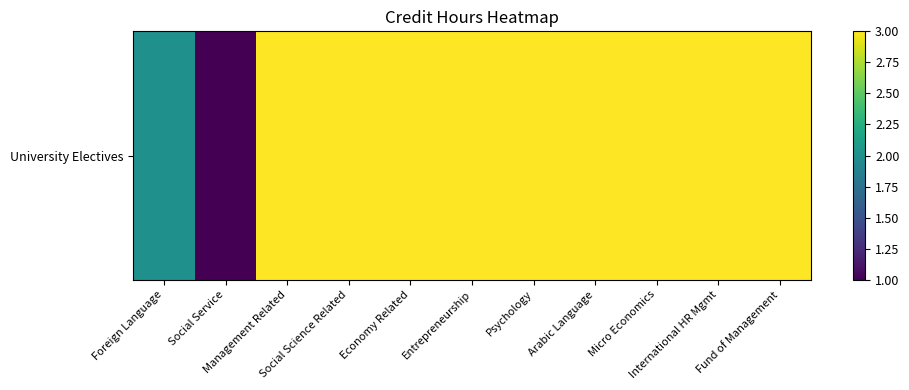

List the labels in order of value, largest first.

Management Related, Social Science Related, Economy Related, Entrepreneurship, Psychology, Arabic Language, Micro Economics, International HR Mgmt, Fund of Management, Foreign Language, Social Service